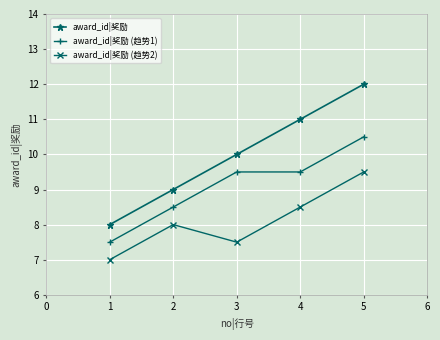

True or false: award_id|奖励 and award_id|奖励 (趋势1) cross at least once.

False